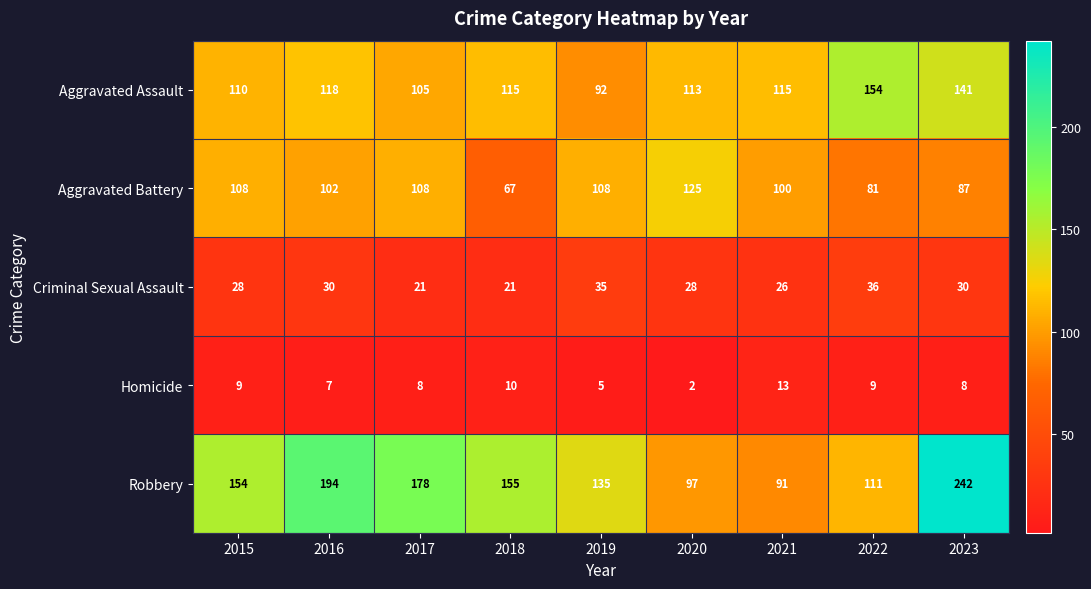

Rank the series at 2023 from highest to lowest value.

Robbery, Aggravated Assault, Aggravated Battery, Criminal Sexual Assault, Homicide